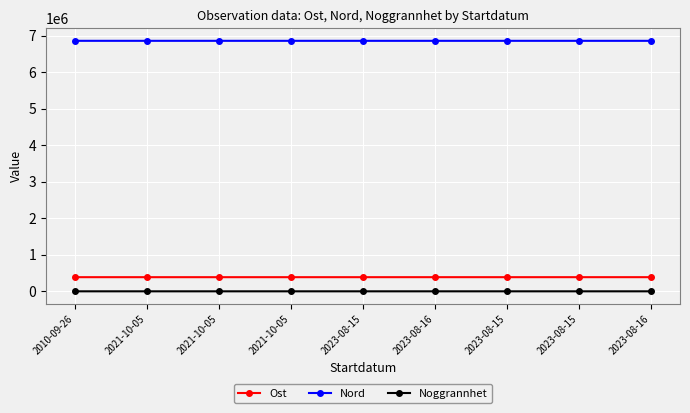

How many lines are shown in the chart?

3